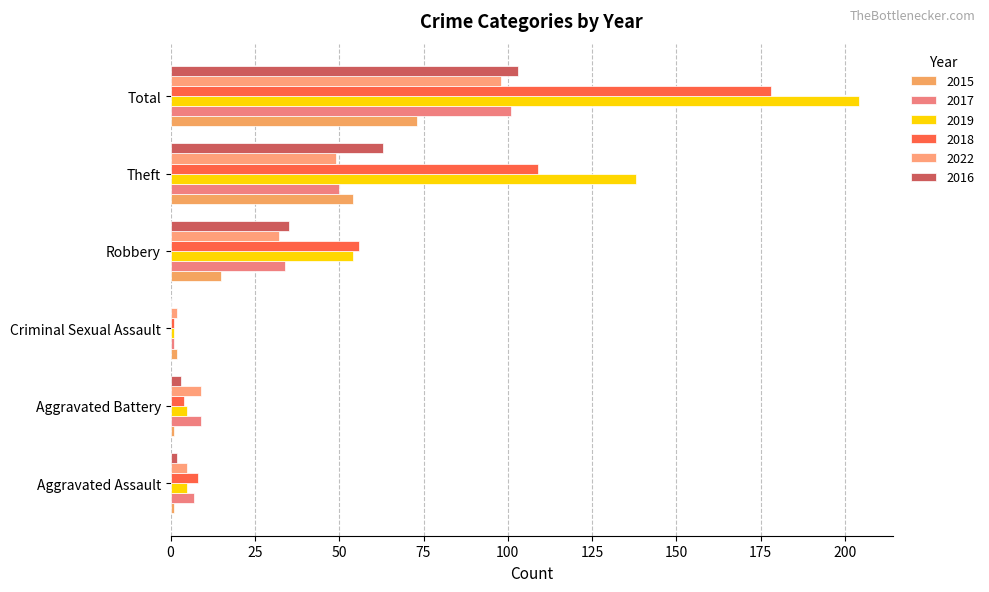

What are all the series names shown in the legend?

2015, 2017, 2019, 2018, 2022, 2016